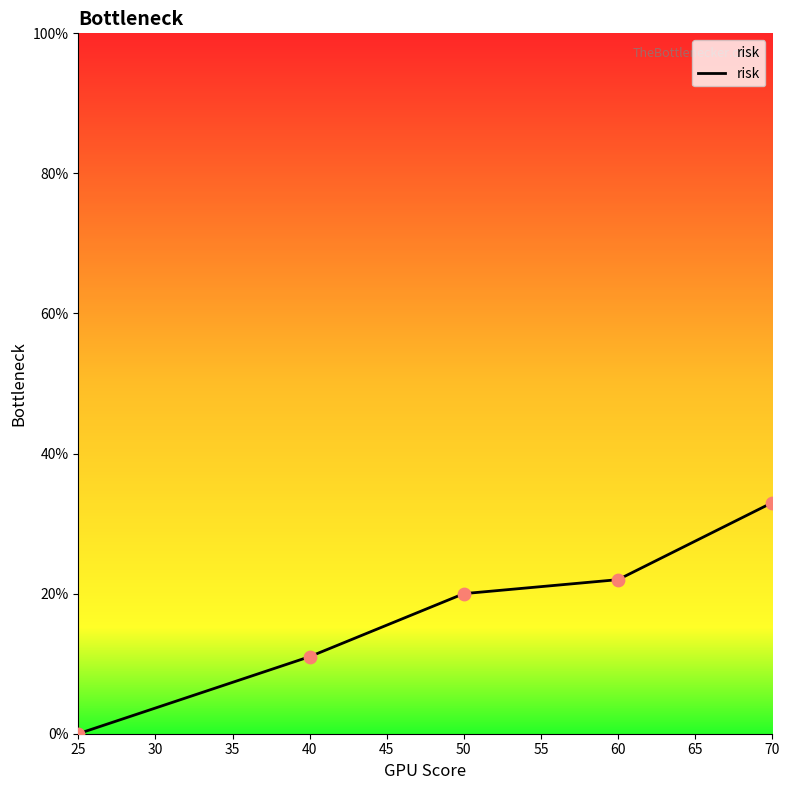

Between 70 and 40, which is larger?

70